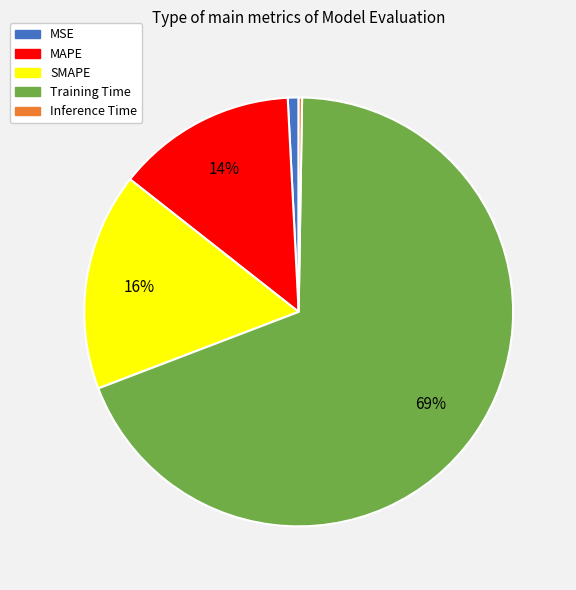

To the nearest percent, what portion does SMAPE represent?

16%